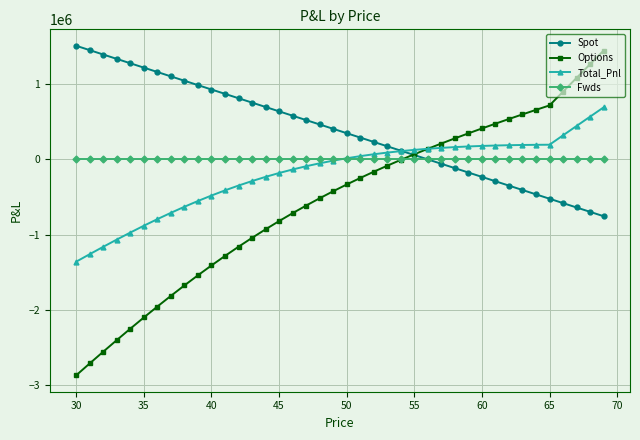

Rank the series by their average value, from highest to lowest.

Spot, Fwds, Total_Pnl, Options